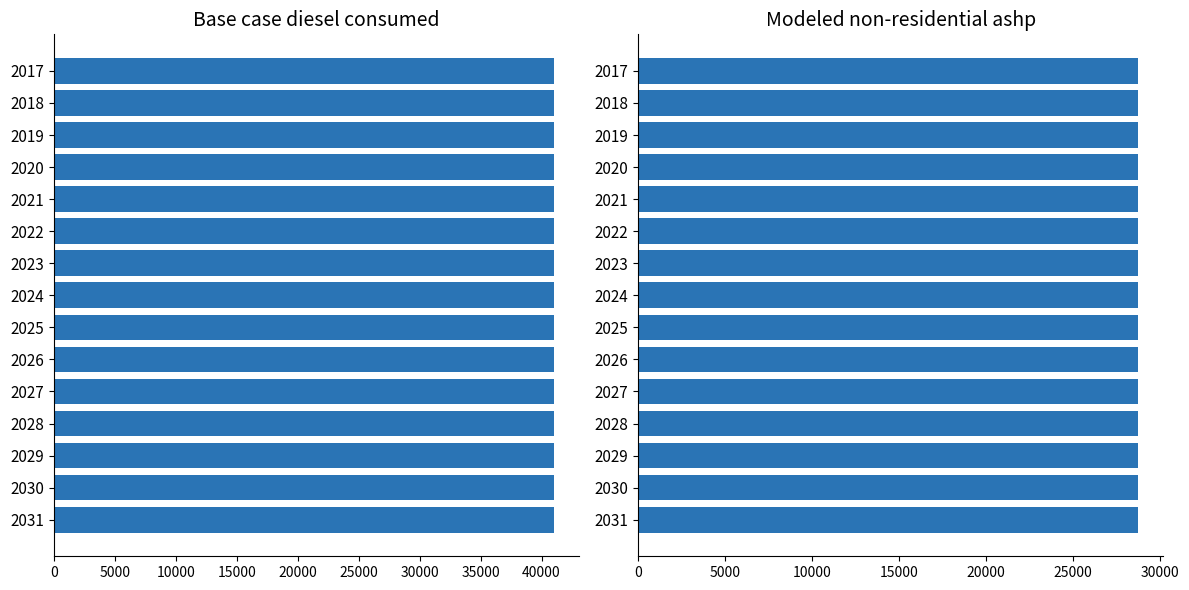

The Modeled non-residential ashp series shows 28752.8 at 2022. True or false?

True